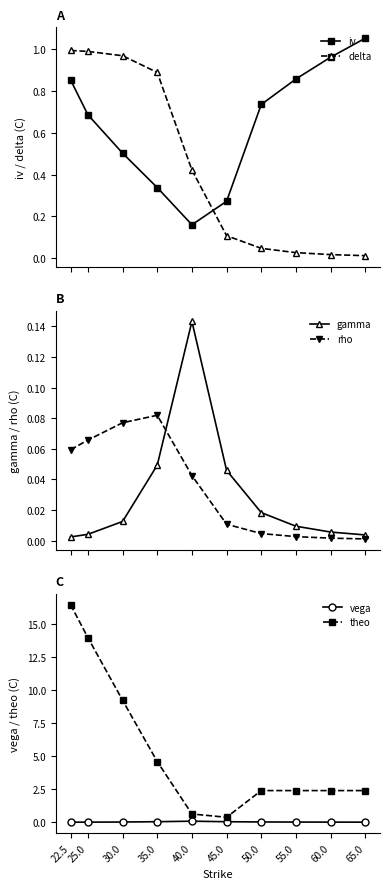

True or false: delta has more than 0 points higher than both neighbors.

False